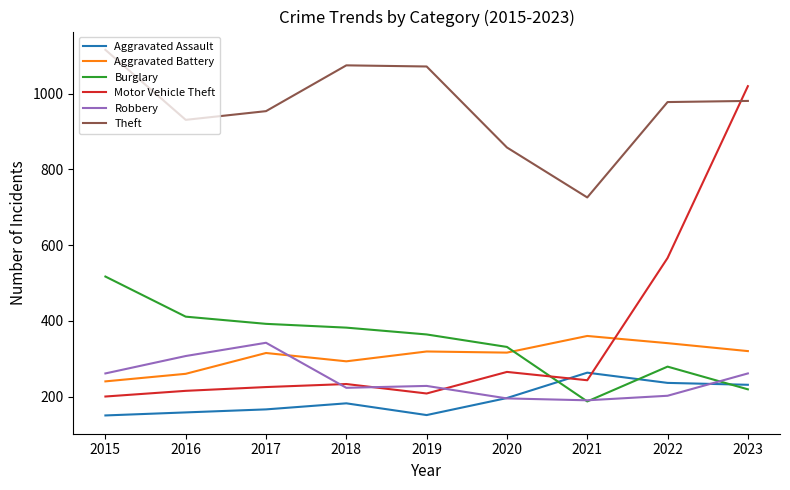

Where does the Theft series first go above 978?

2015